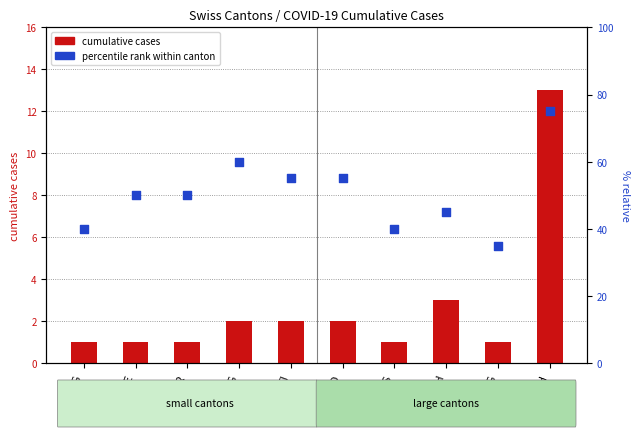

Is the value of cumulative cases at VD greater than the value of percentile rank within canton at GR?

No